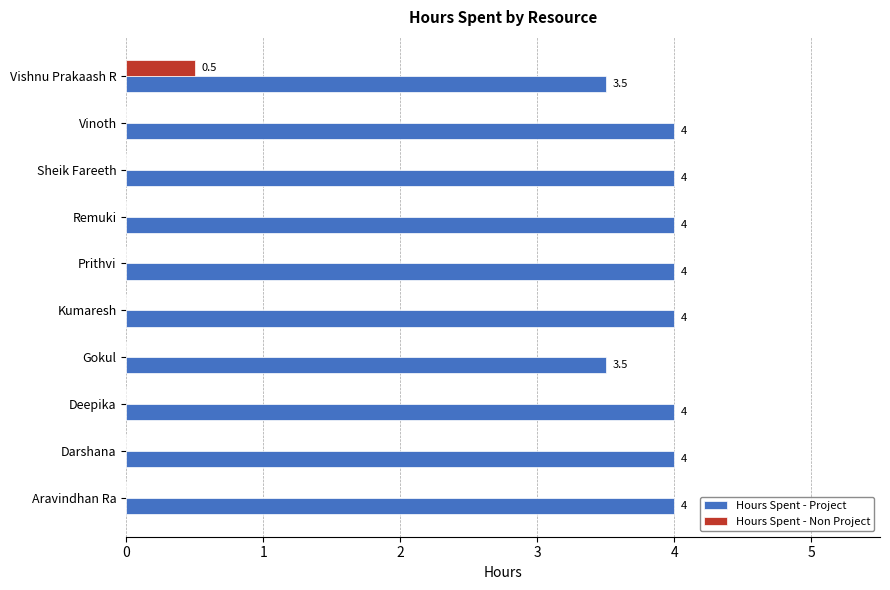

The value of Hours Spent - Project at Sheik Fareeth is 7.2. True or false?

False